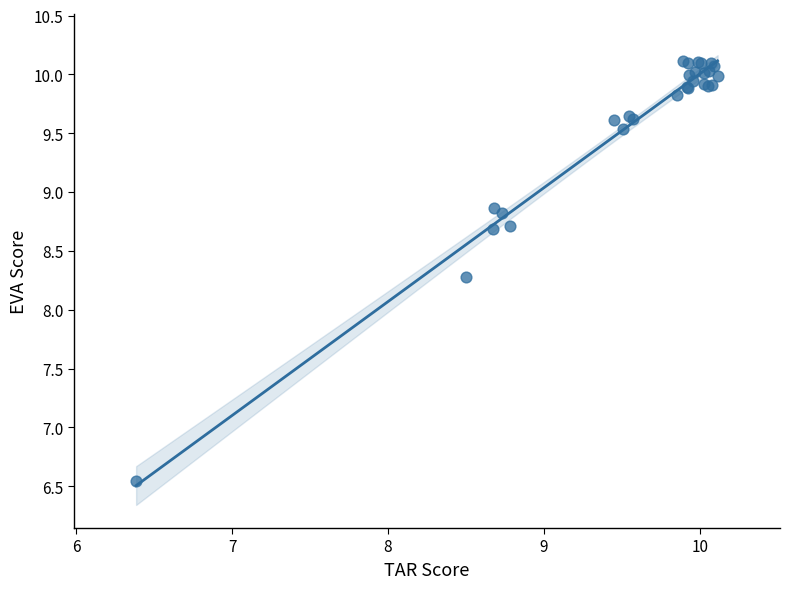

What Y value in the scatter plot is closest to 8?

8.3